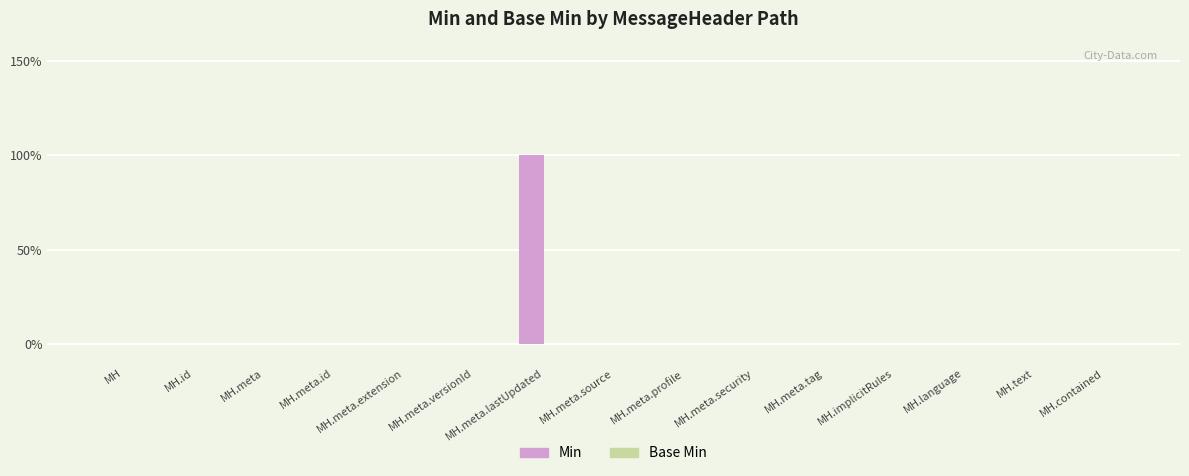

Are the bars horizontal?

No